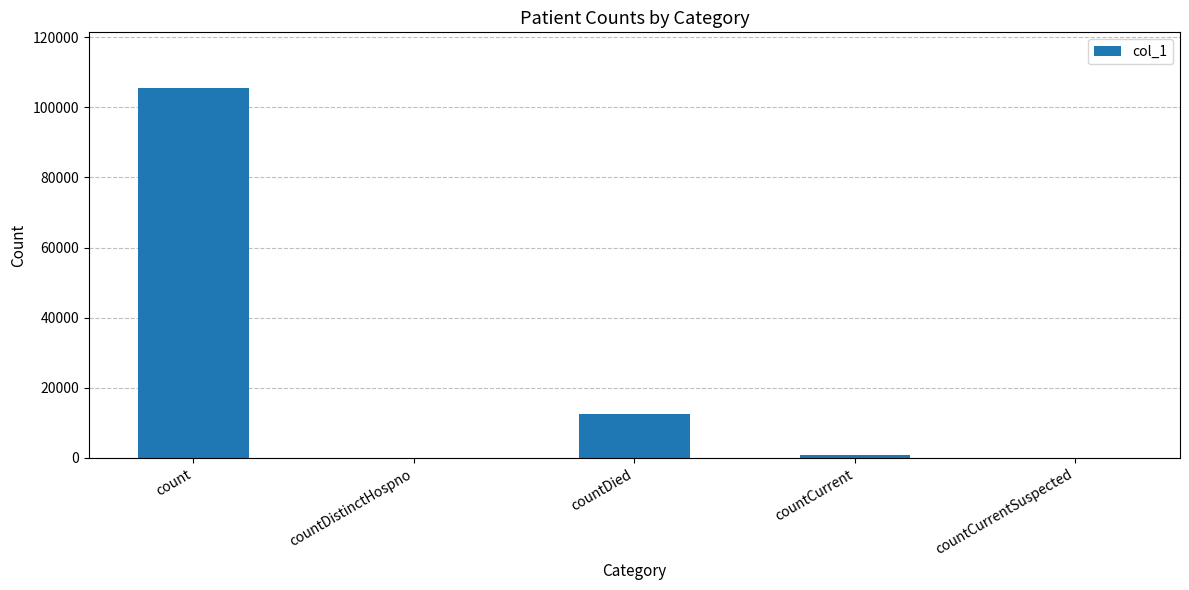

Are the bars grouped side by side (vs. stacked)?

No